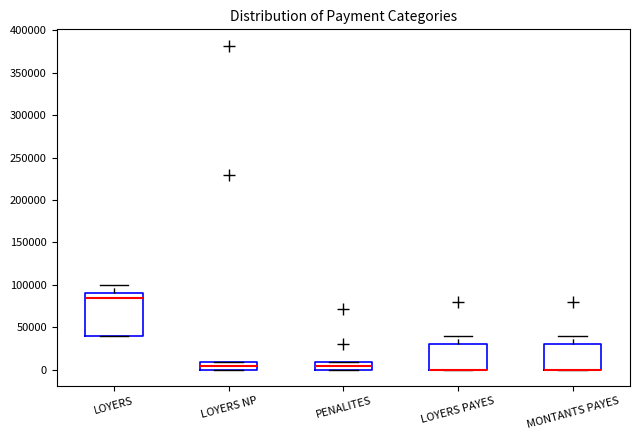

Where does the median line of the box for LOYERS NP sit on the y-axis? The values are not printed on the chart, so give them approximately, as read against the axis.

5000